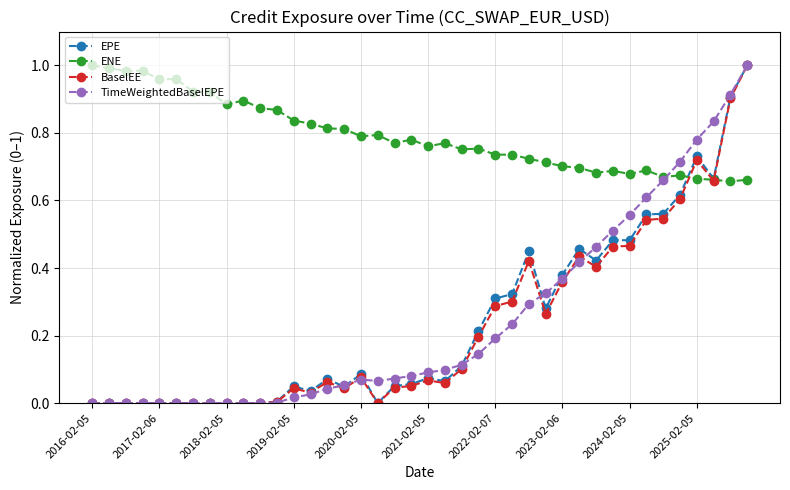

Which series has the largest total across all categories?

ENE